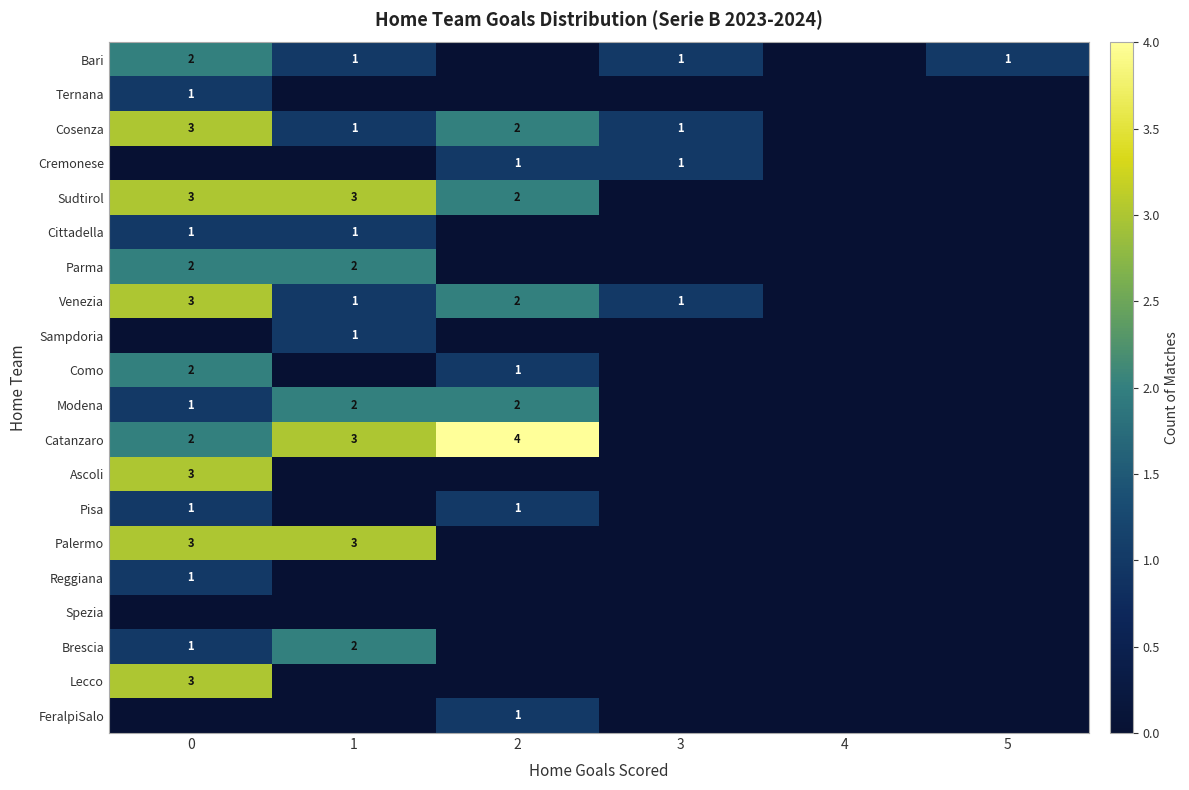

Is it true that Venezia equals 2 at 0?

False